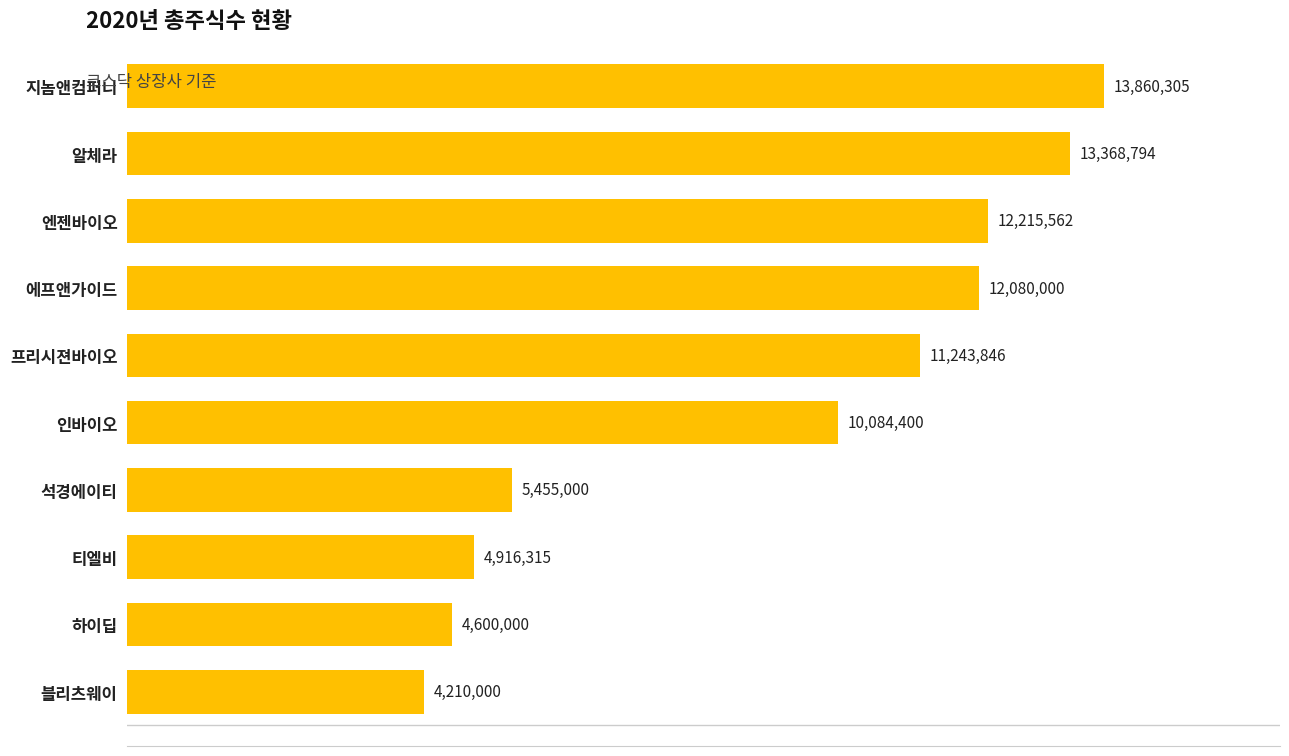

What is the approximate value at 프리시젼바이오?

11243846